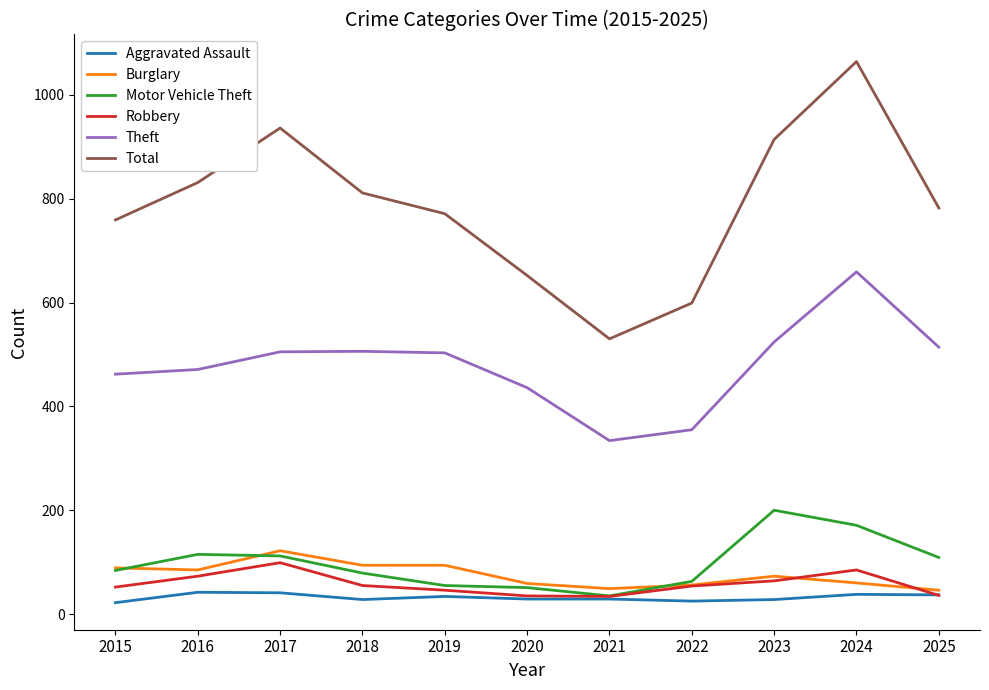

List the series in order of their peak value, highest first.

Total, Theft, Motor Vehicle Theft, Burglary, Robbery, Aggravated Assault